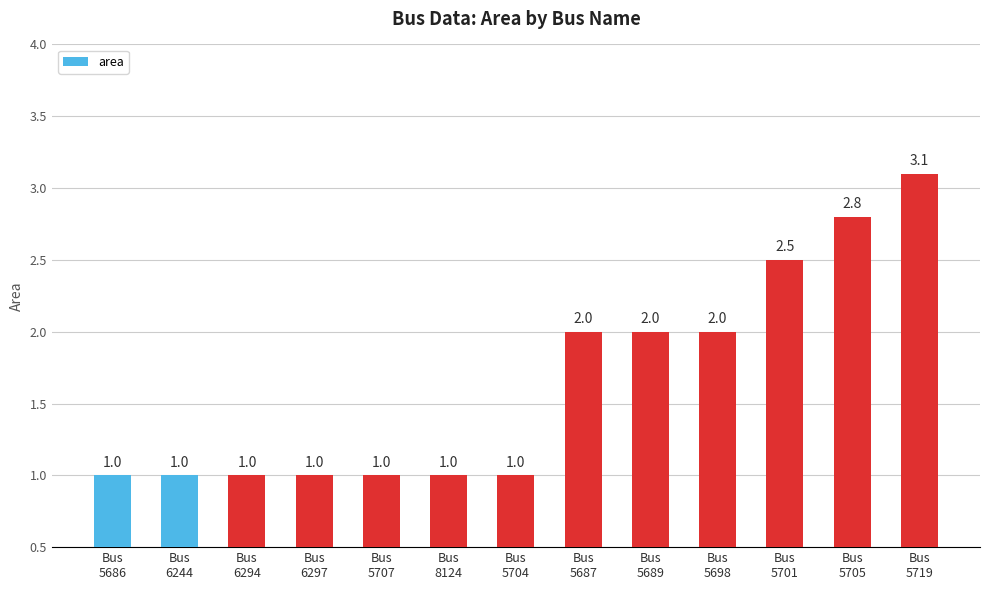

What is the label of the 7th bar from the right?

Bus
5704